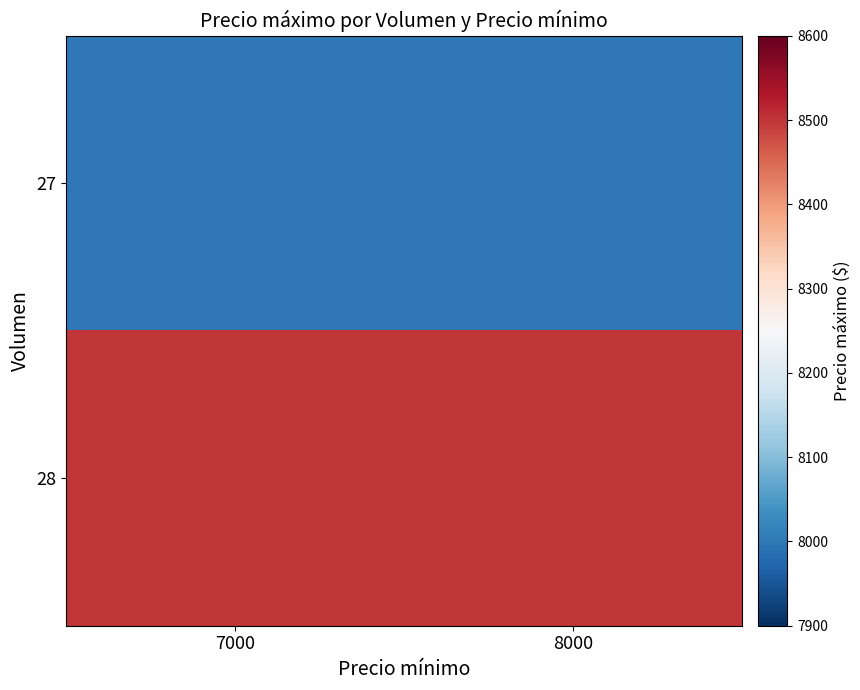

How many categories are shown in the chart?

2